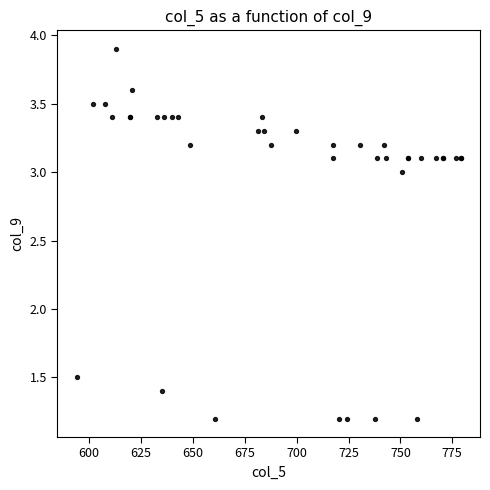

What Y value in the scatter plot is closest to 2?

1.5